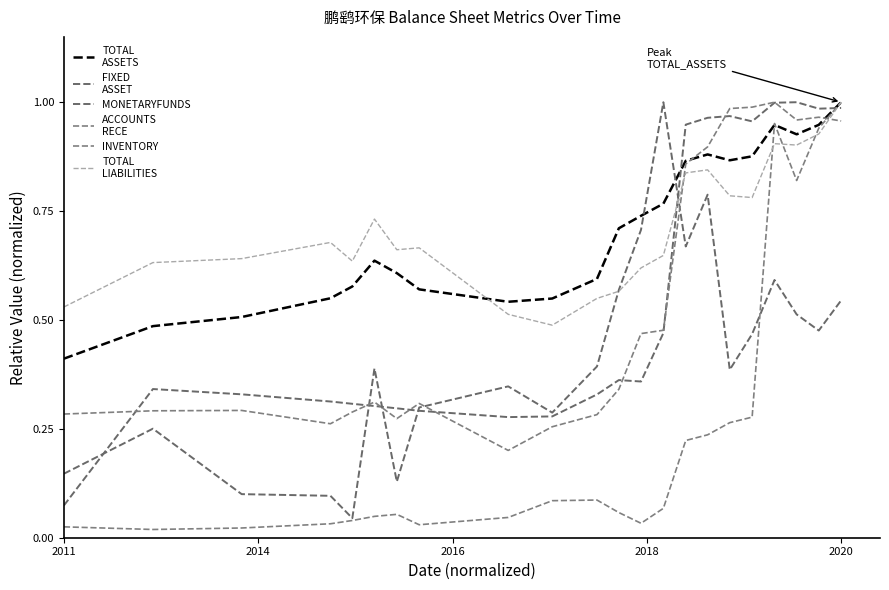

Does the chart have visible grid lines?

No